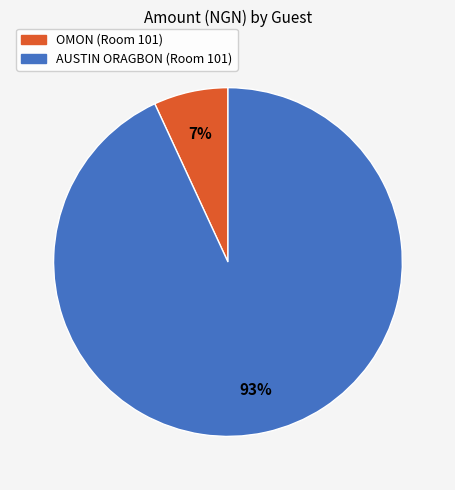

Between OMON (Room 101) and AUSTIN ORAGBON (Room 101), which is larger?

AUSTIN ORAGBON (Room 101)